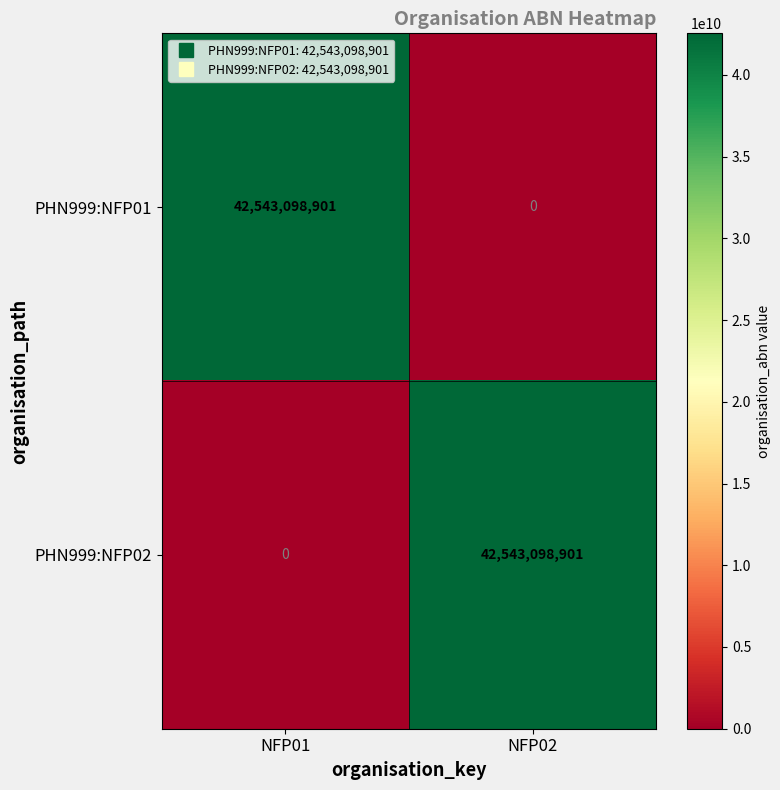

What is the difference between the highest and lowest values at NFP01?

42543098901